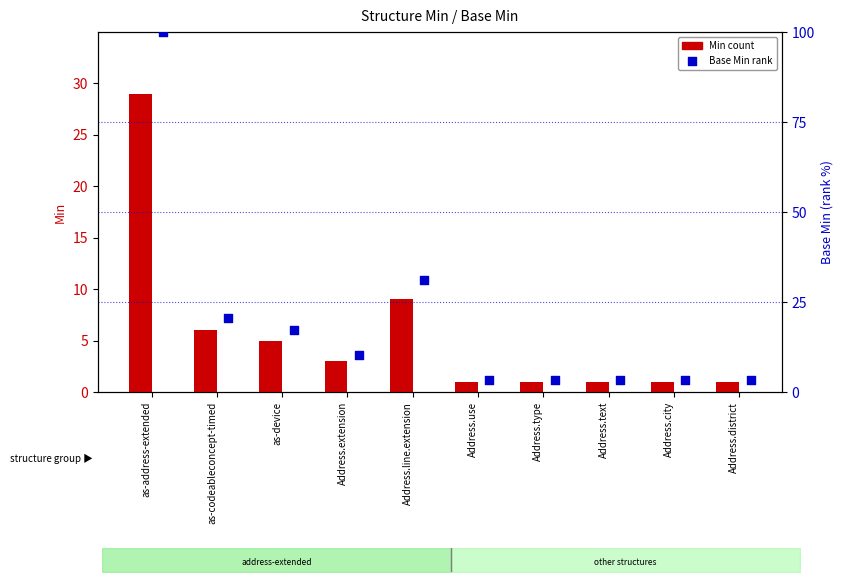

Which series has the widest spread of Y values?

Base Min (rank)